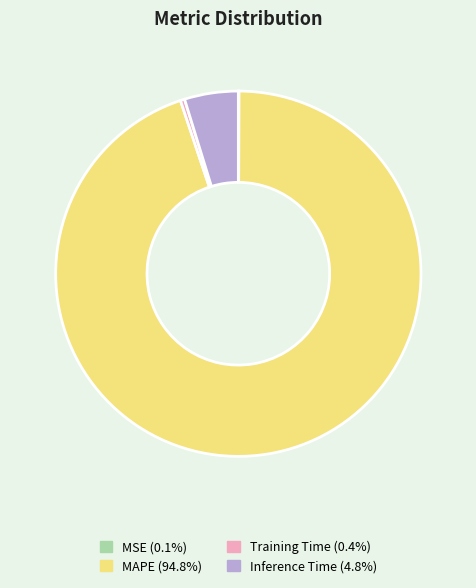

Does any single category account for the majority?

Yes